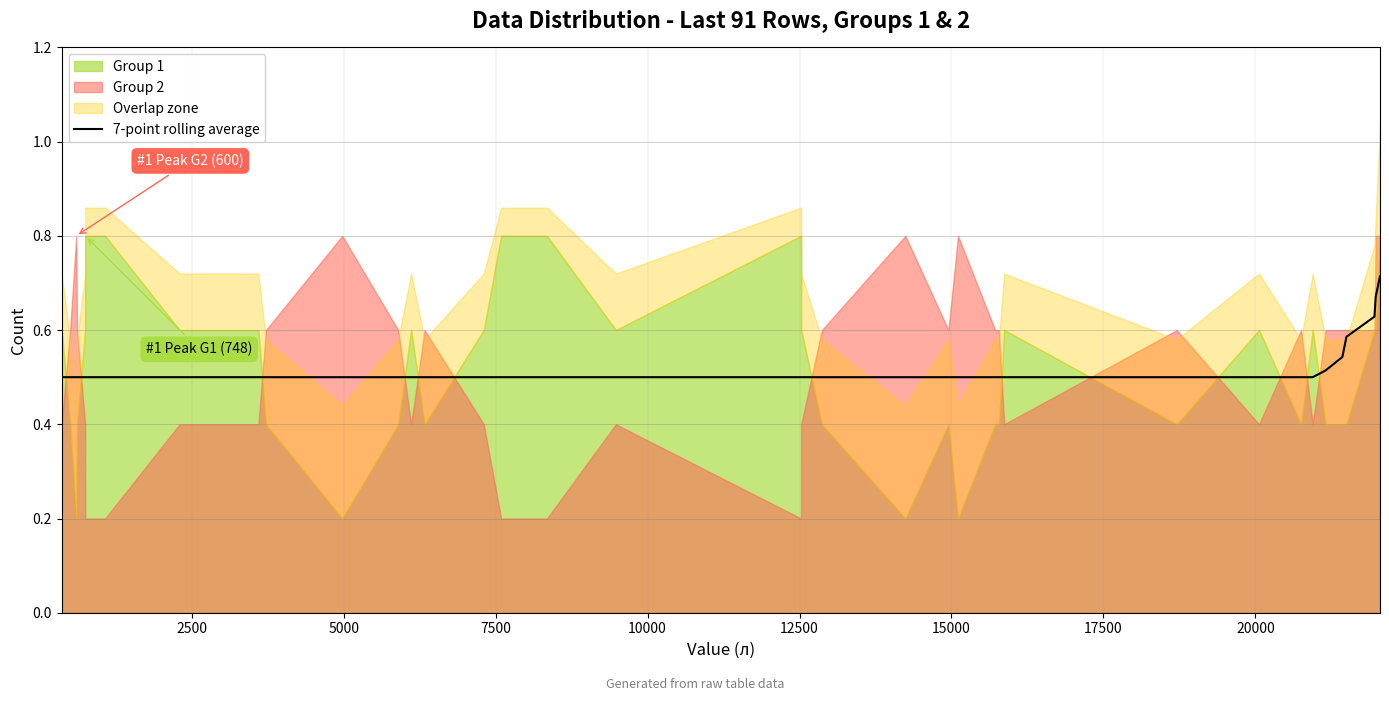

What is the sum of the values at 28 and 26?

1.0